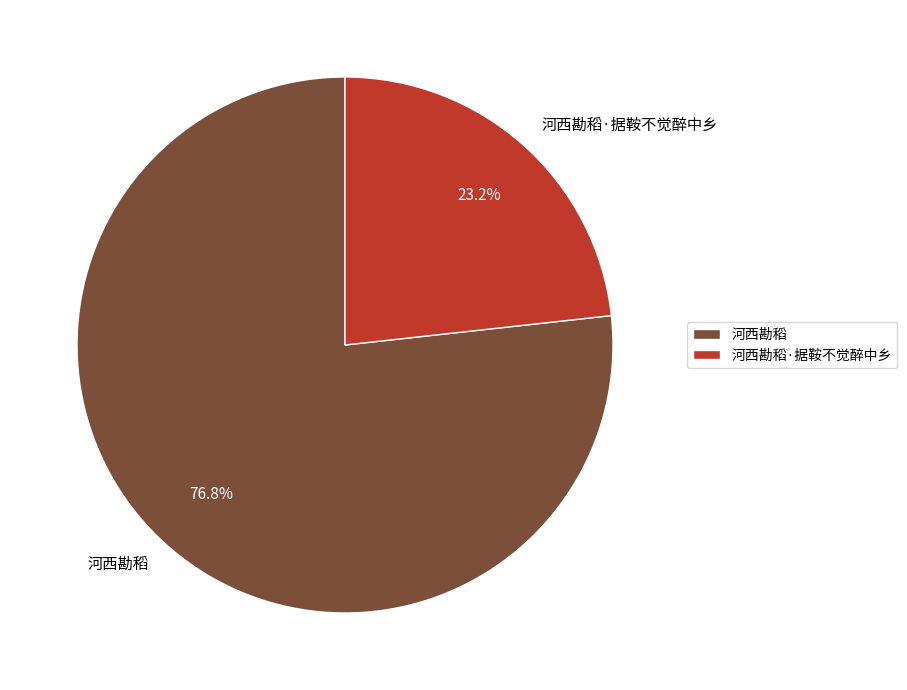

The 河西勘稻 slice represents 77% of the pie. True or false?

True